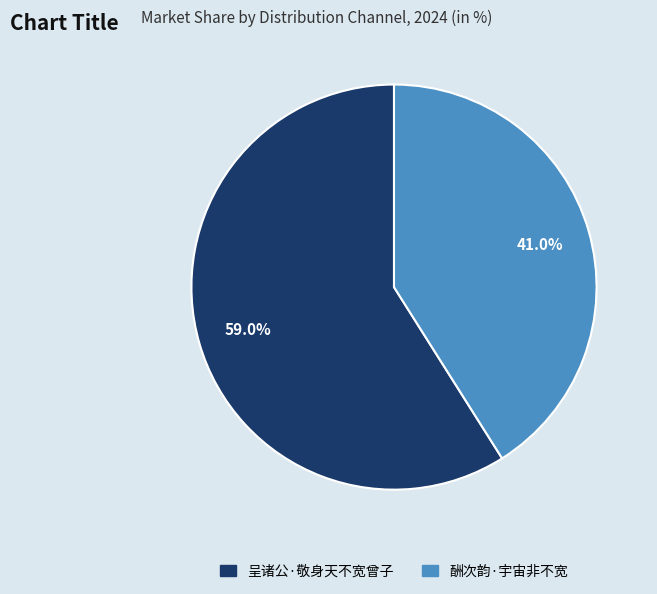

True or false: 酬次韵·宇宙非不宽 accounts for 41% of the total.

True